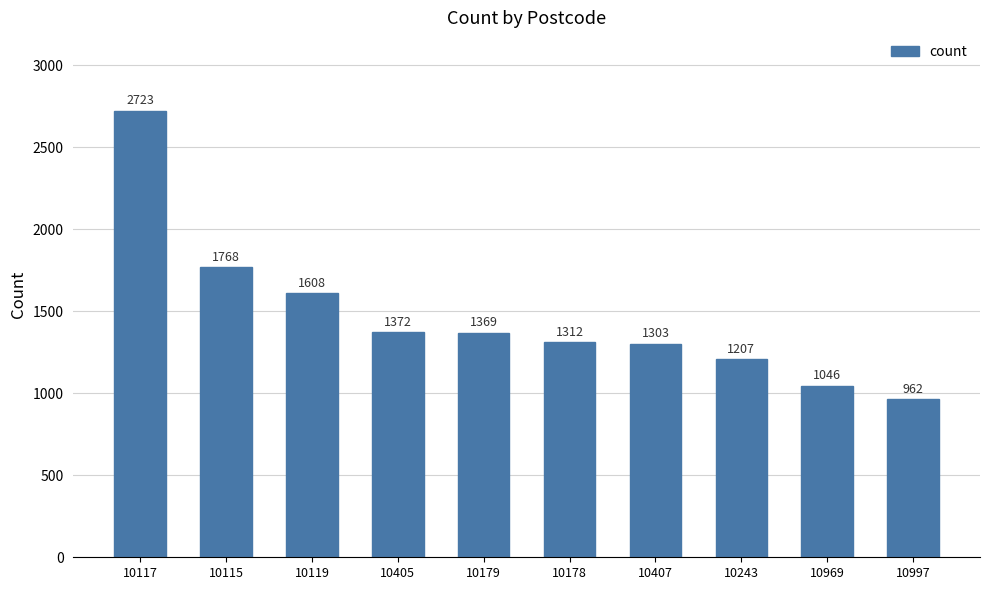

What position from the left is 10243?

8